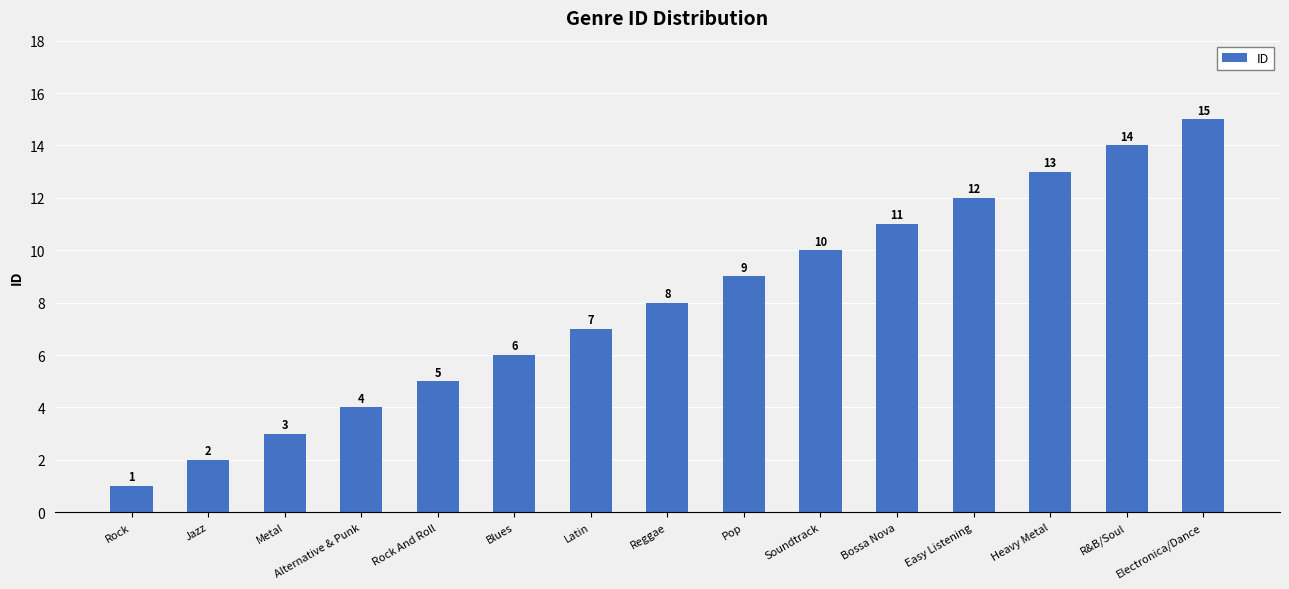

What is the average value?

8